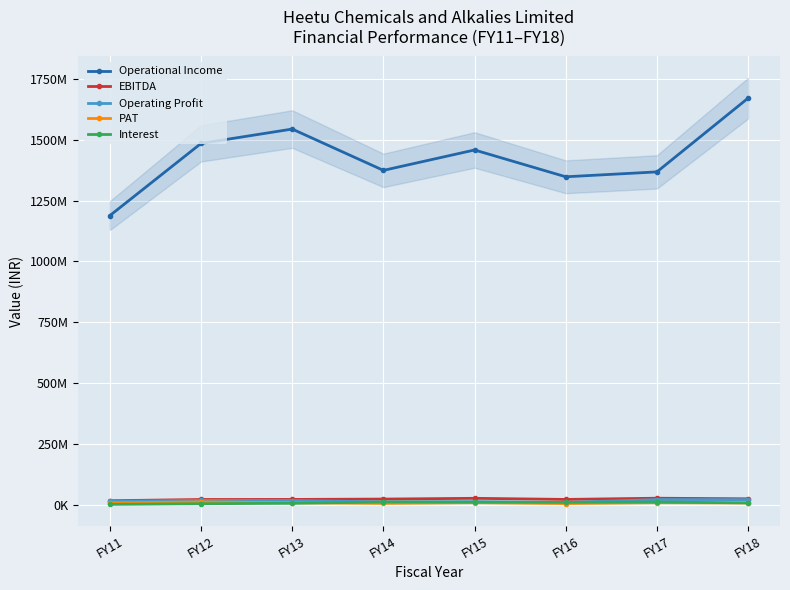

Reading right to left, what are all the values shown in this chart?

Operational Income: 1671104381	1368128124	1347990549	1458143651	1374331567	1544100735	1485101837	1188629209
EBITDA: 24822684	27240161	22295779	26846230	23755770	22267821	22014239	16939644
Operating Profit: 21482351	21829351	9825045	13059239	12104163	17872538	18362020	14696229
PAT: 7795314	8680219	5463960	8726899	6055493	8484692	12181027	8374150
Interest: 8060403	11494524	10446482	11158481	11790786	6426055	4657500	1917999